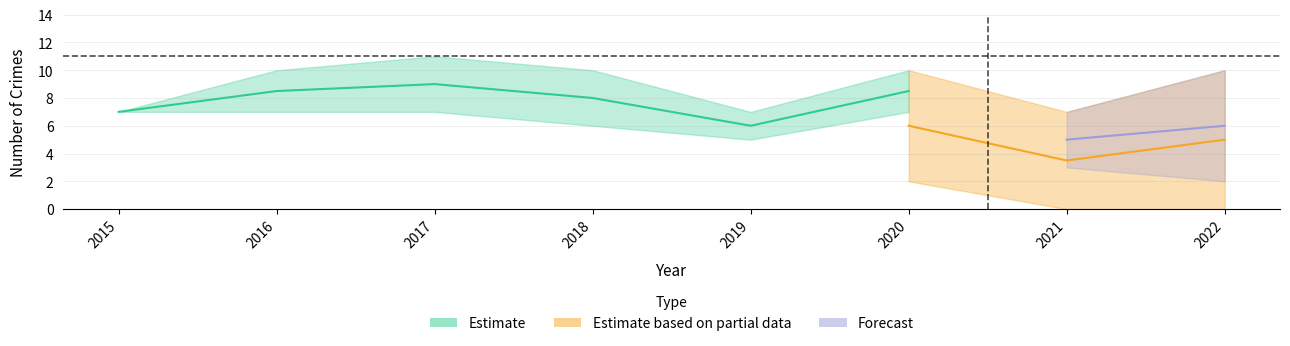

True or false: Robbery has a value of 2 at 2017.

False